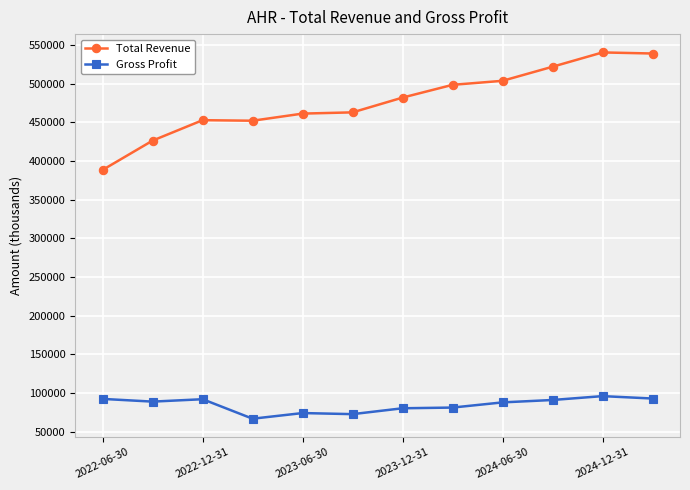

What is the lowest value of the Total Revenue series?

388300